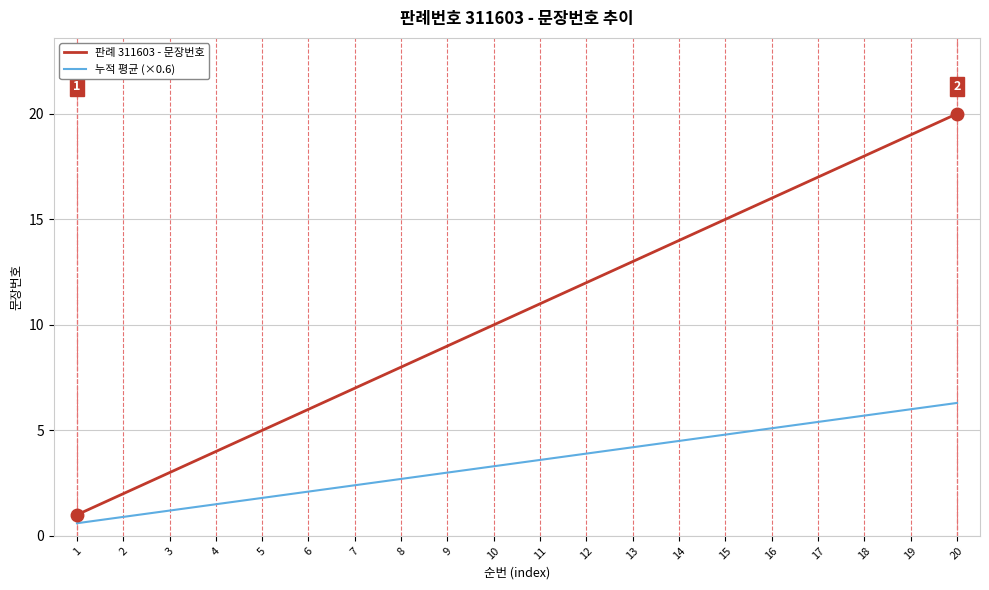

The 누적 평균 (×0.6) series shows 0.9 at 7. True or false?

False